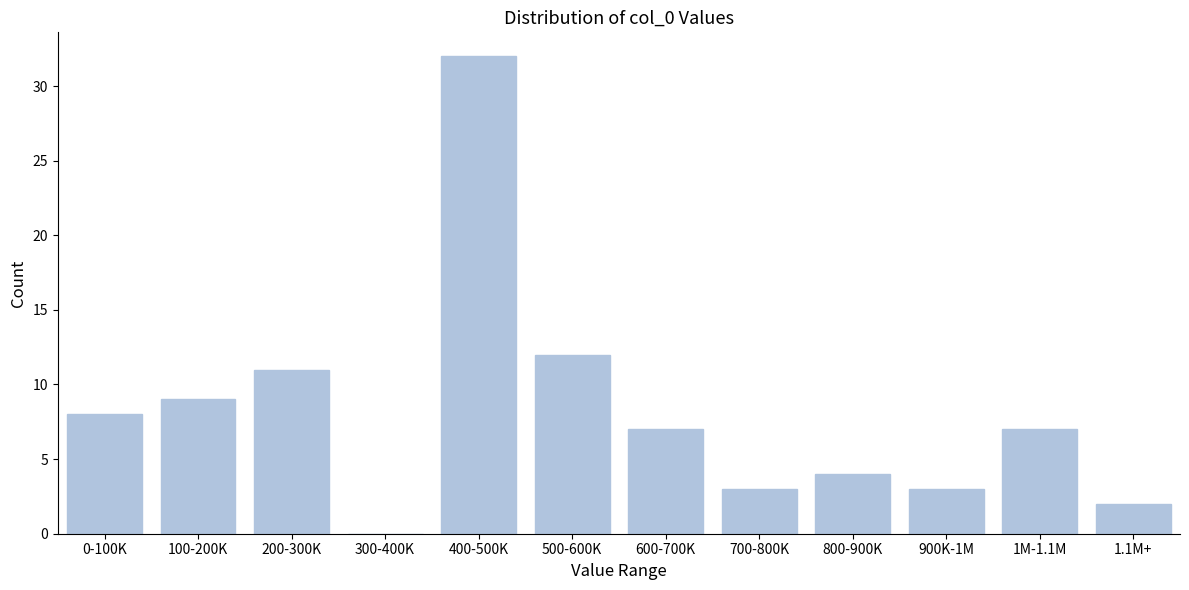

Reading right to left, list all the values displayed in this chart.

1.1M+=2	1M-1.1M=7	900K-1M=3	800-900K=4	700-800K=3	600-700K=7	500-600K=12	400-500K=32	300-400K=0	200-300K=11	100-200K=9	0-100K=8